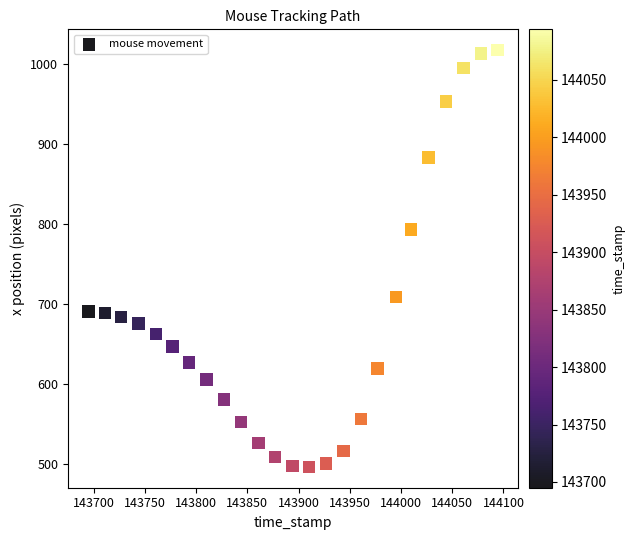

What Y value in the scatter plot is closest to 757?

793